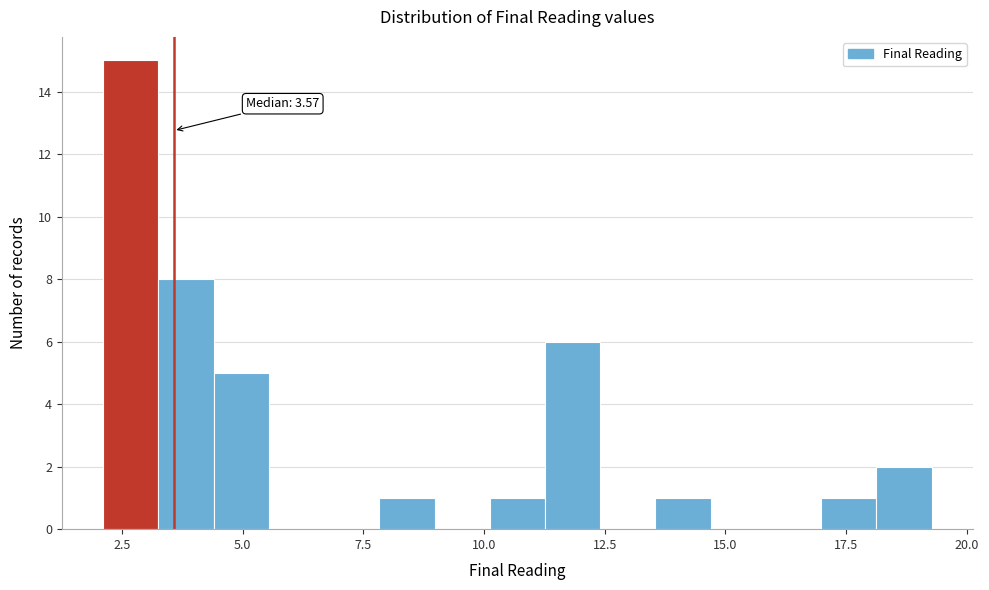

Around what value on the x-axis is the tallest bar? Give the approximate position of its centre, as read against the axis.

2.5